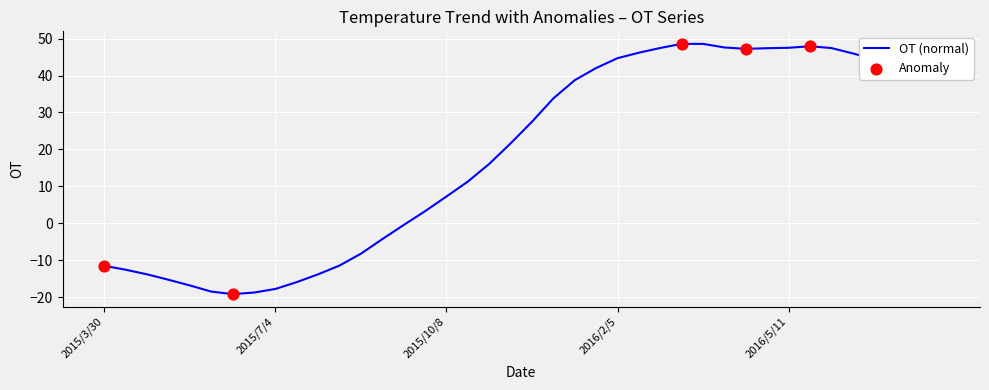

What is the greatest value displayed?

48.6